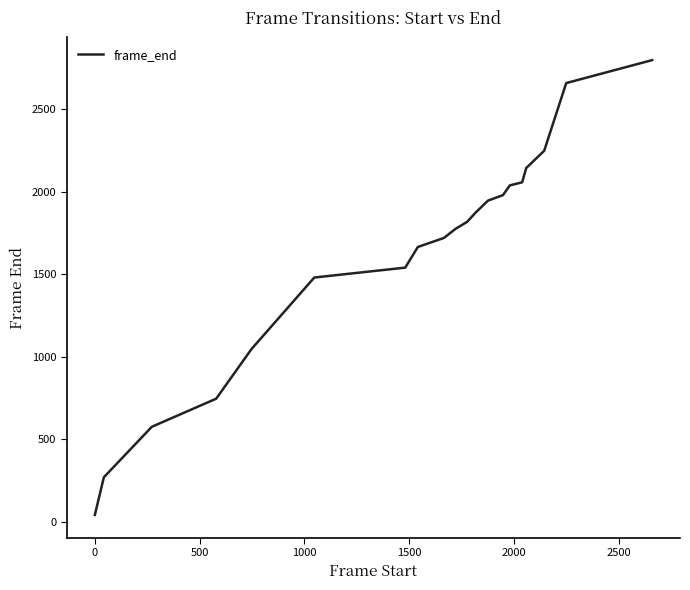

What is the greatest value displayed?

2797